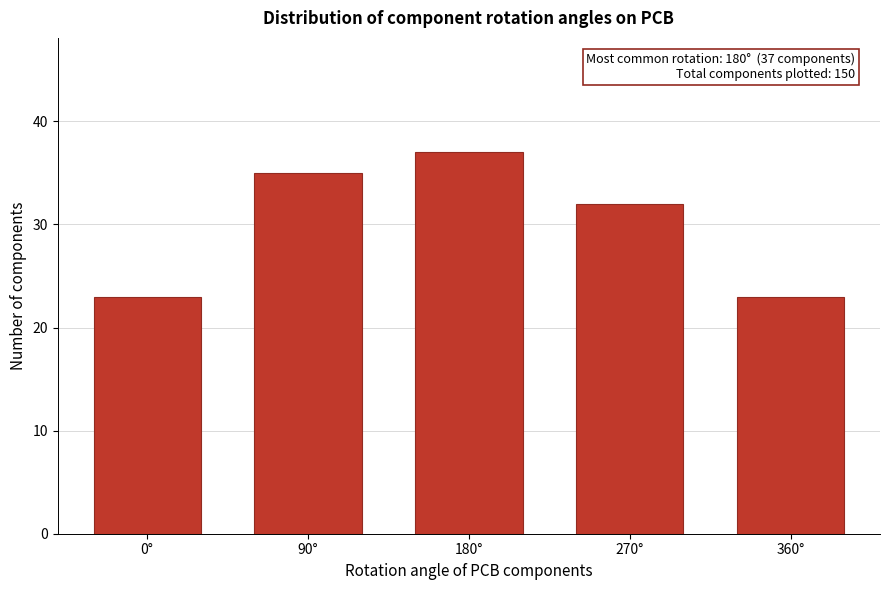

Reading left to right, extract all data points from this chart.

0°=23	90°=35	180°=37	270°=32	360°=23